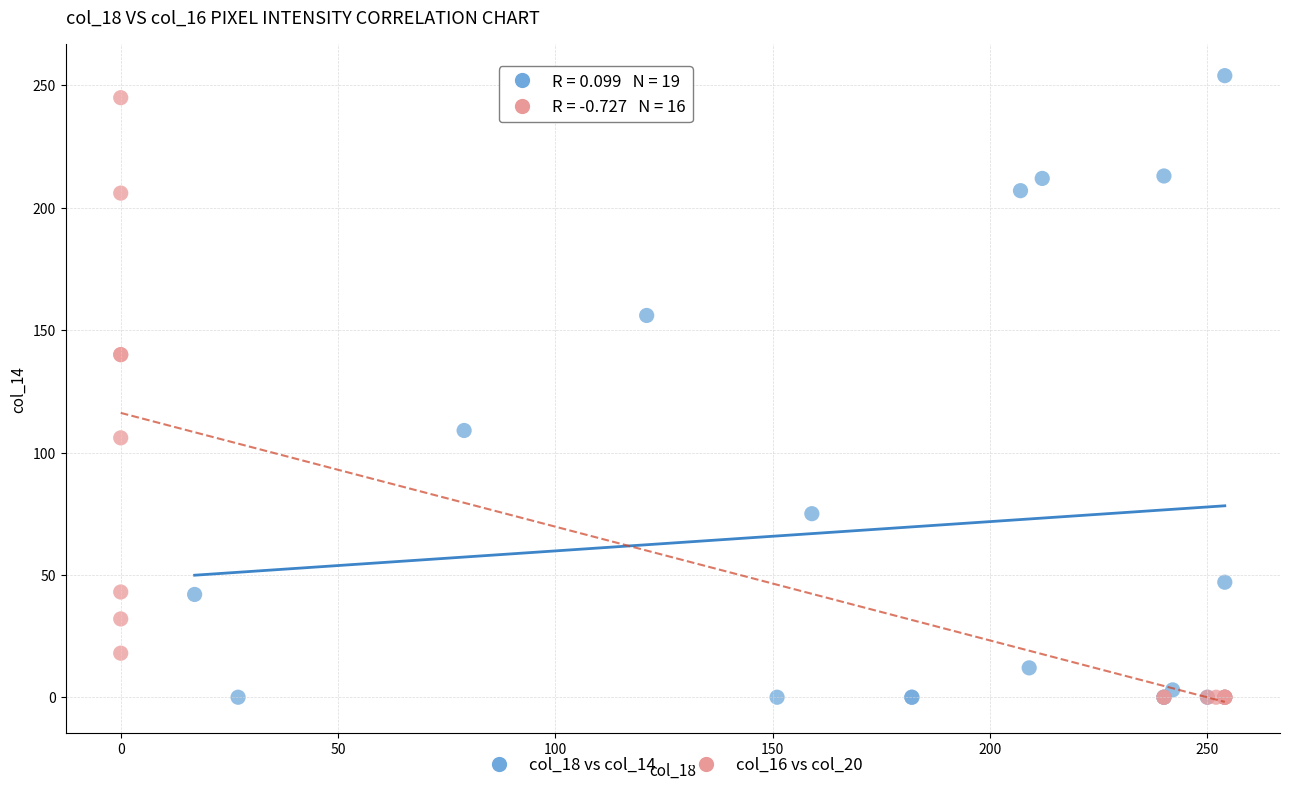

Which series contains the highest Y value?

col_18 vs col_14